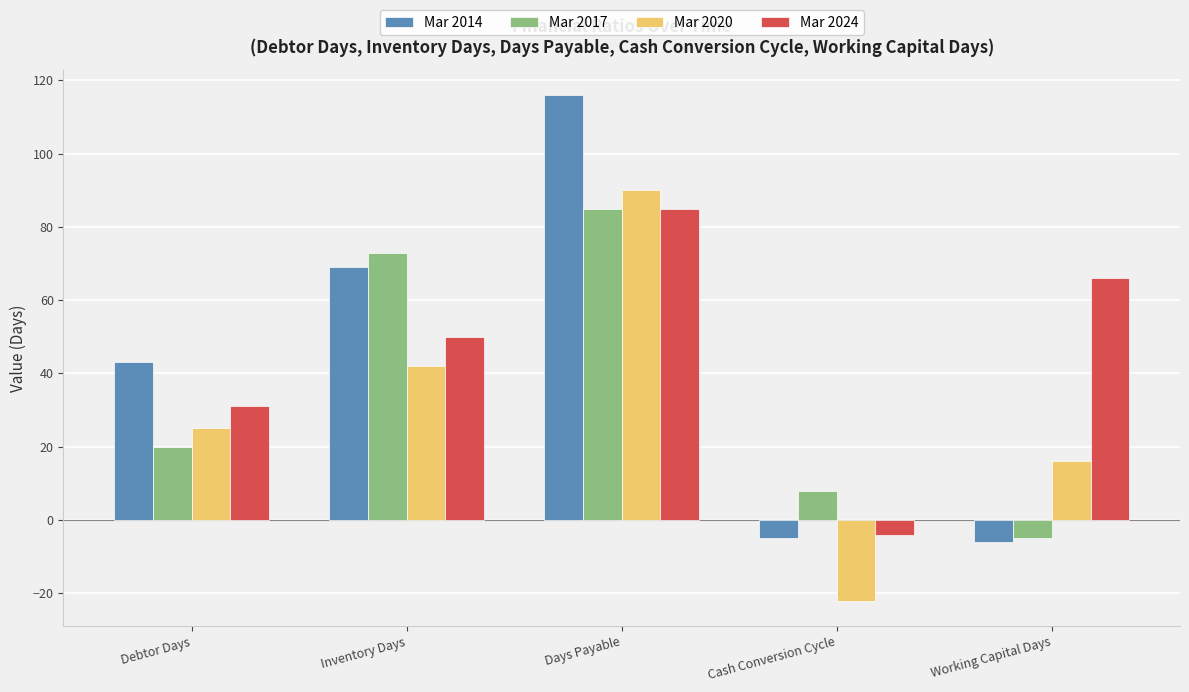

Is the value of Mar 2024 at Inventory Days greater than the value of Mar 2020 at Cash Conversion Cycle?

Yes